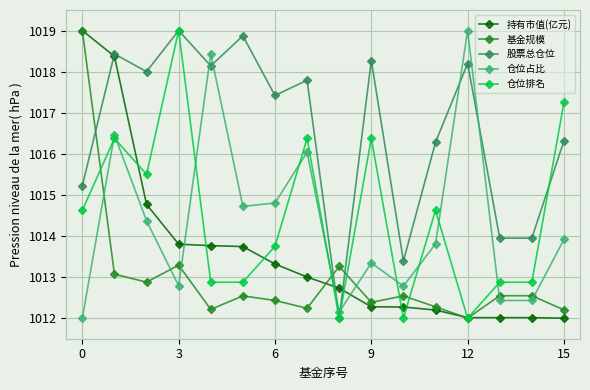

What is the minimum value for 仓位占比?

1012.0